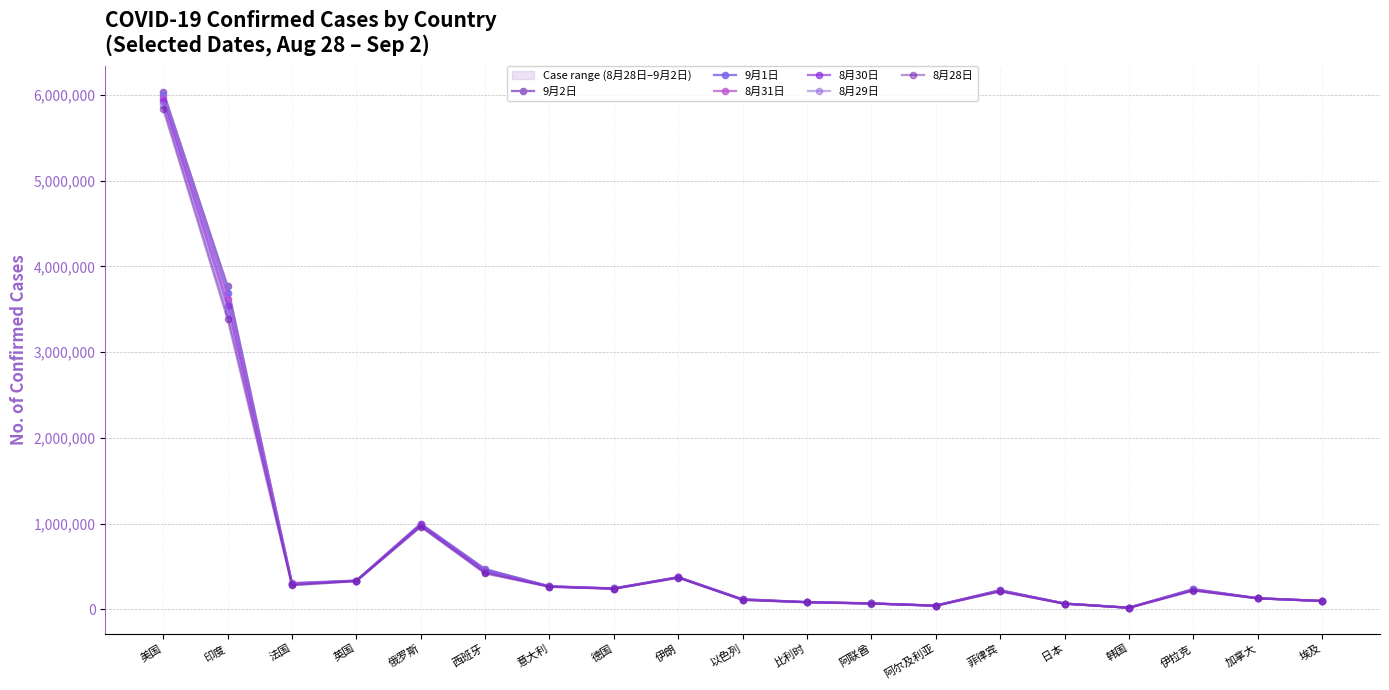

At how many categories does at least one series exceed 2888351?

2